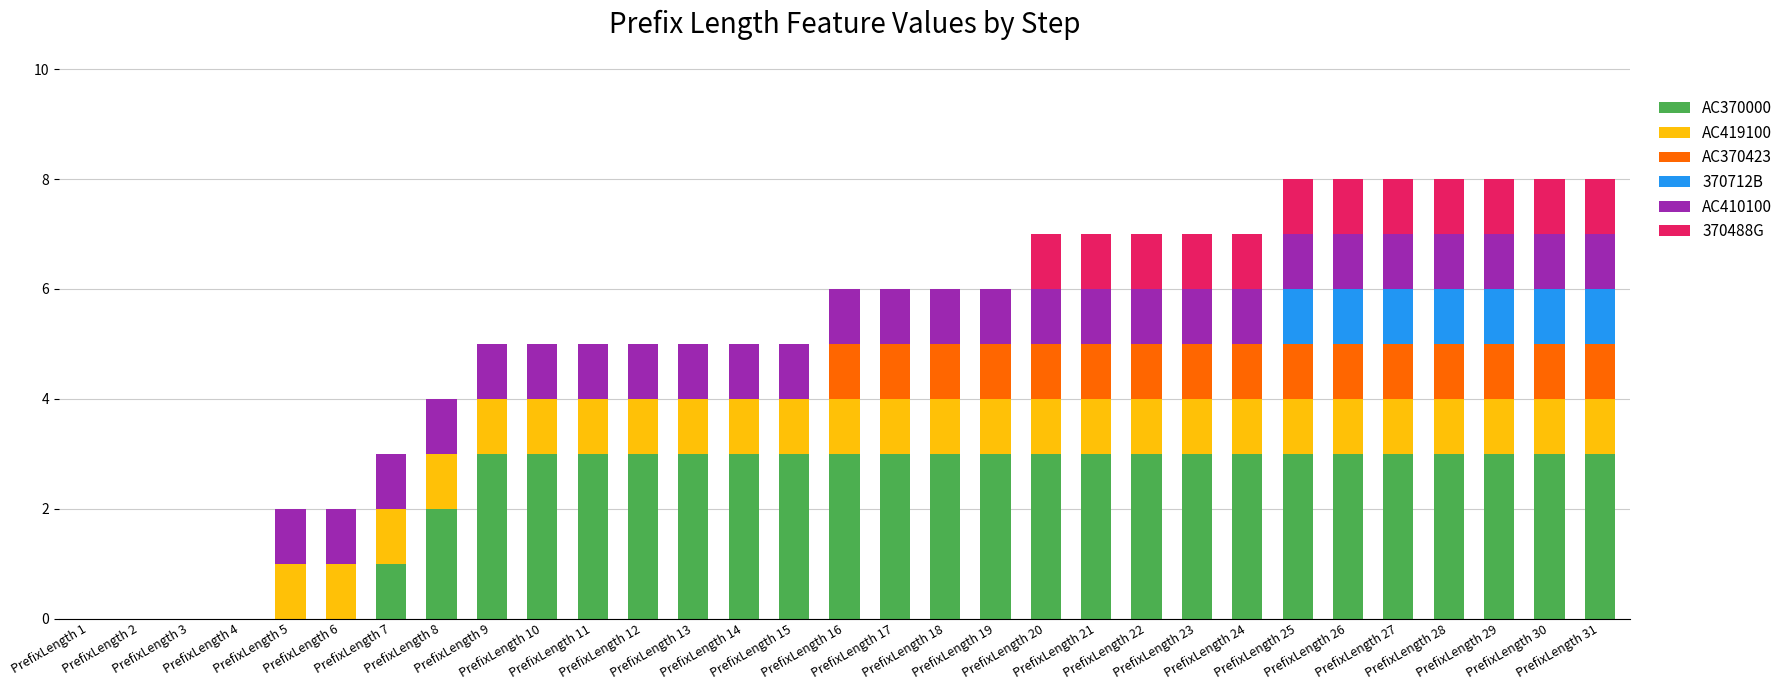

What is the maximum value for AC370000?

3